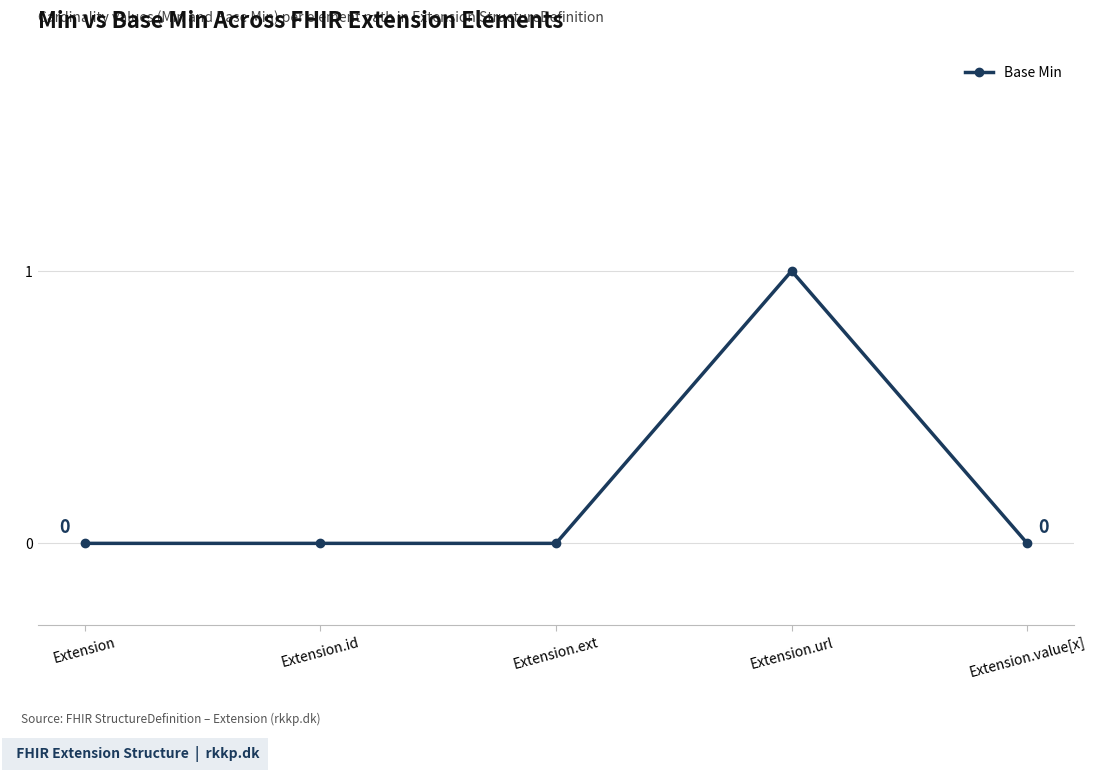

Reading right to left, transcribe all the data shown in this chart.

Extension.value[x]=0	Extension.url=1	Extension.ext=0	Extension.id=0	Extension=0